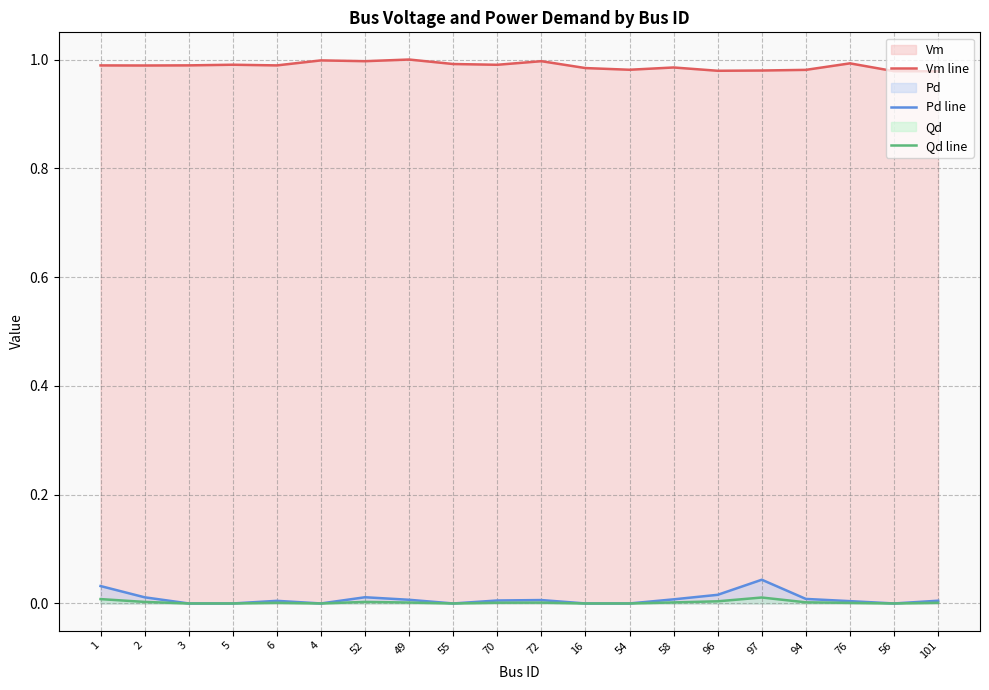

What position from the left is 96?

15